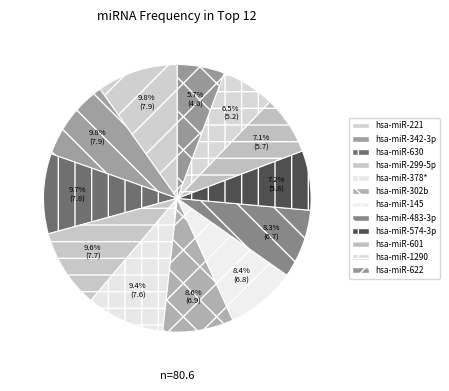

How many slices are in this pie chart?

12